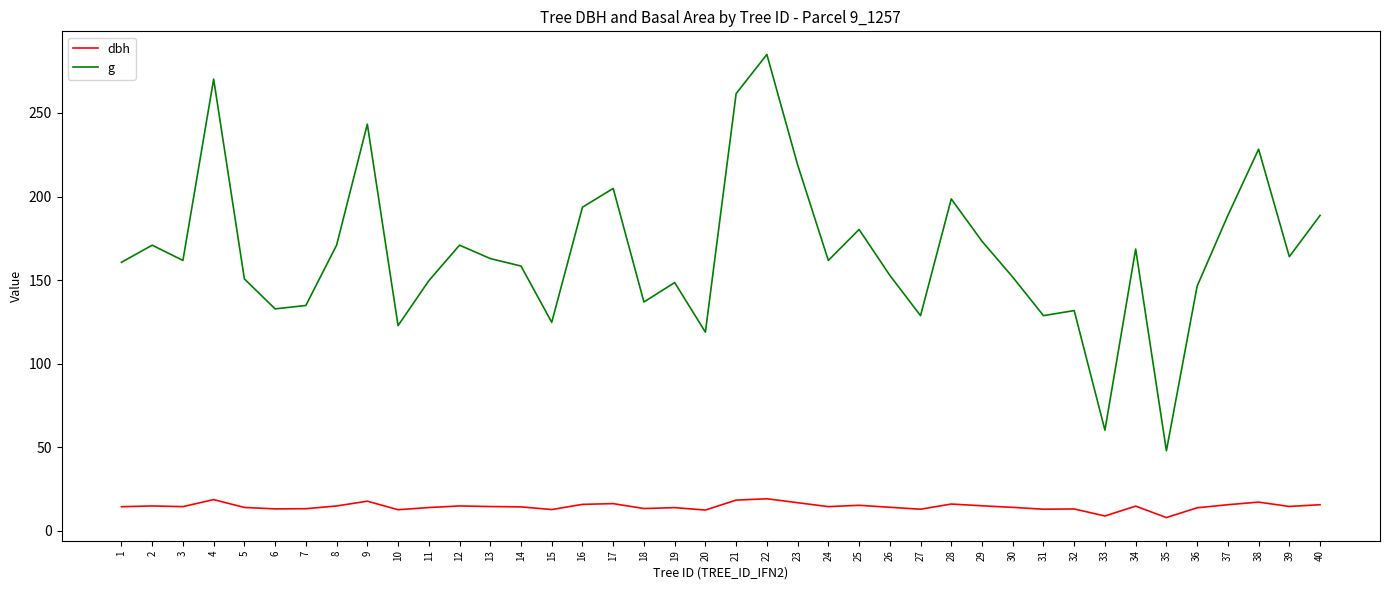

At which label does g reach its minimum?

35